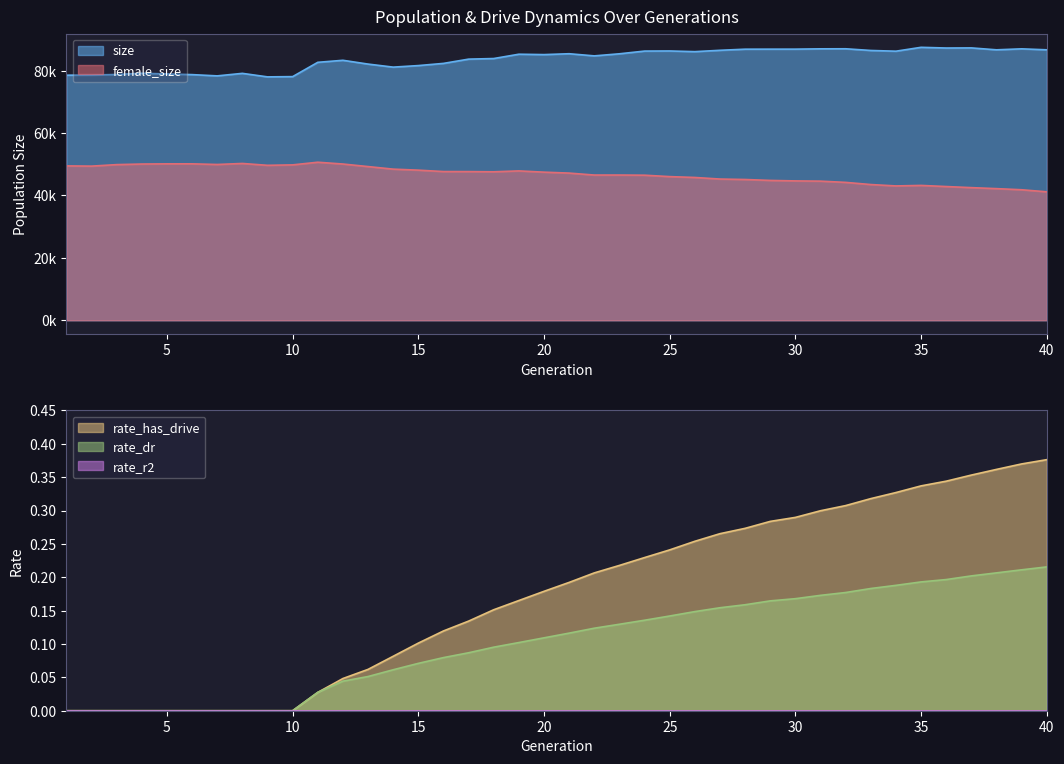

Where is the first local minimum for female_size?

2